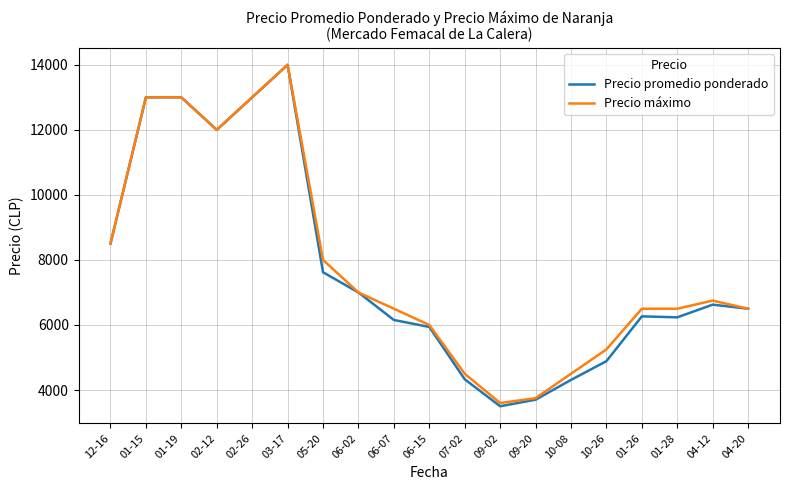

What is the approximate value of Precio promedio ponderado at 03-17, to the nearest 10?

14000